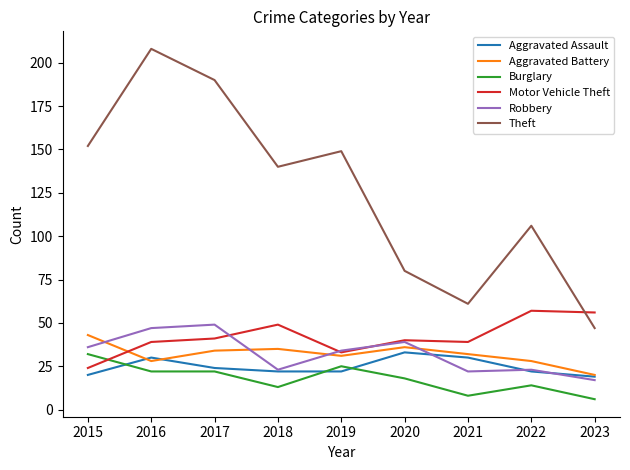

What is the highest value of the Aggravated Assault series?

33